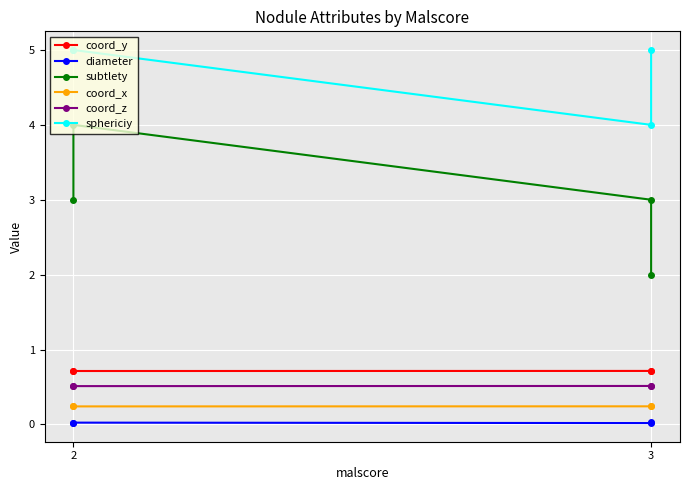

At which category is the sum across all series the highest?

2